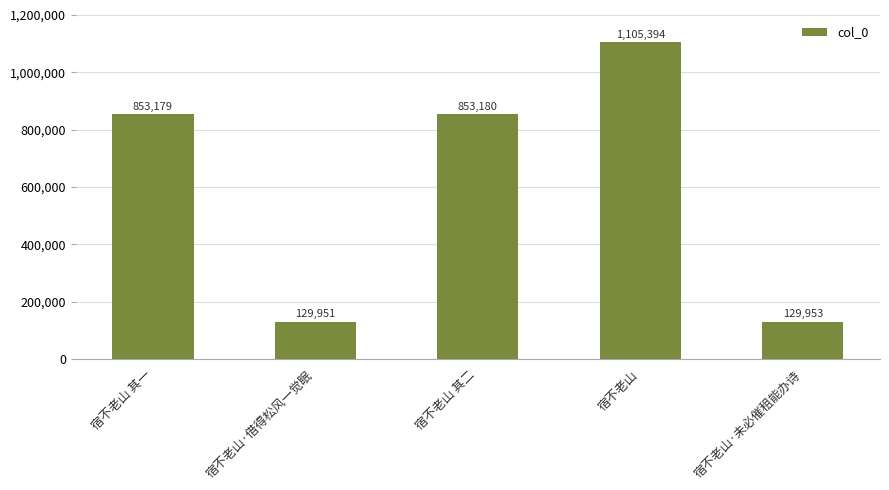

Does the chart contain any negative values?

No